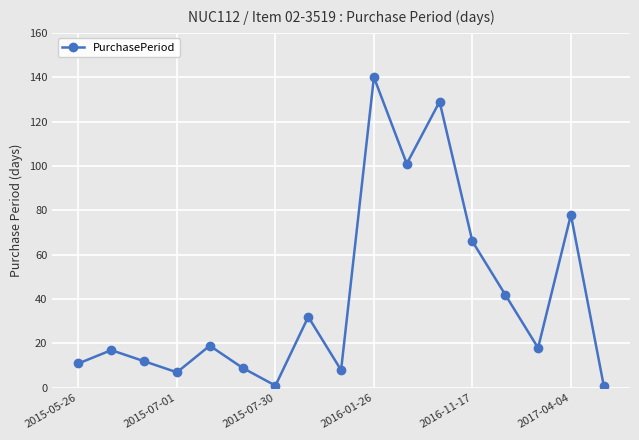

What is the sum of all values?

691